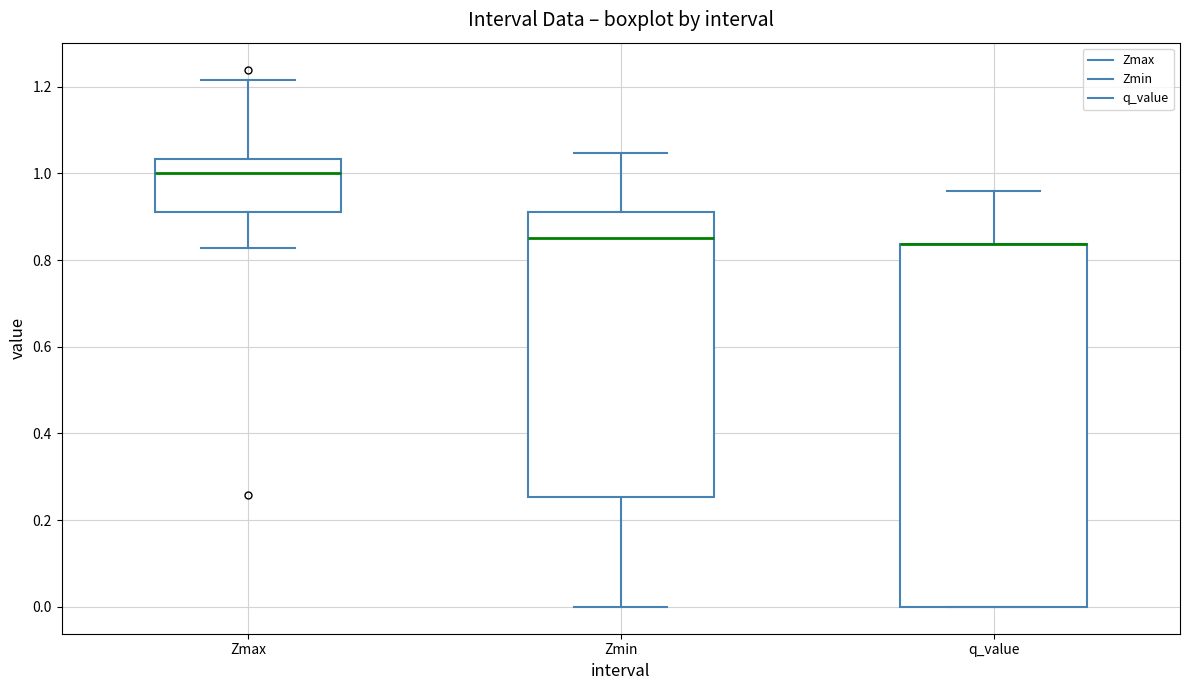

Reading left to right, read every box against the y-axis: the position of its median line, the range the box covers, and the ends of its whiskers. The values are not printed on the chart, so give them approximately, as read against the axis.

Zmax: median 1.00, box 0.92 to 1.04, whiskers 0.82 to 1.22
Zmin: median 0.86, box 0.26 to 0.92, whiskers 0.00 to 1.04
q_value: median 0.84 (drawn on the box's upper edge), box 0.00 to 0.84, whiskers 0.00 to 0.96